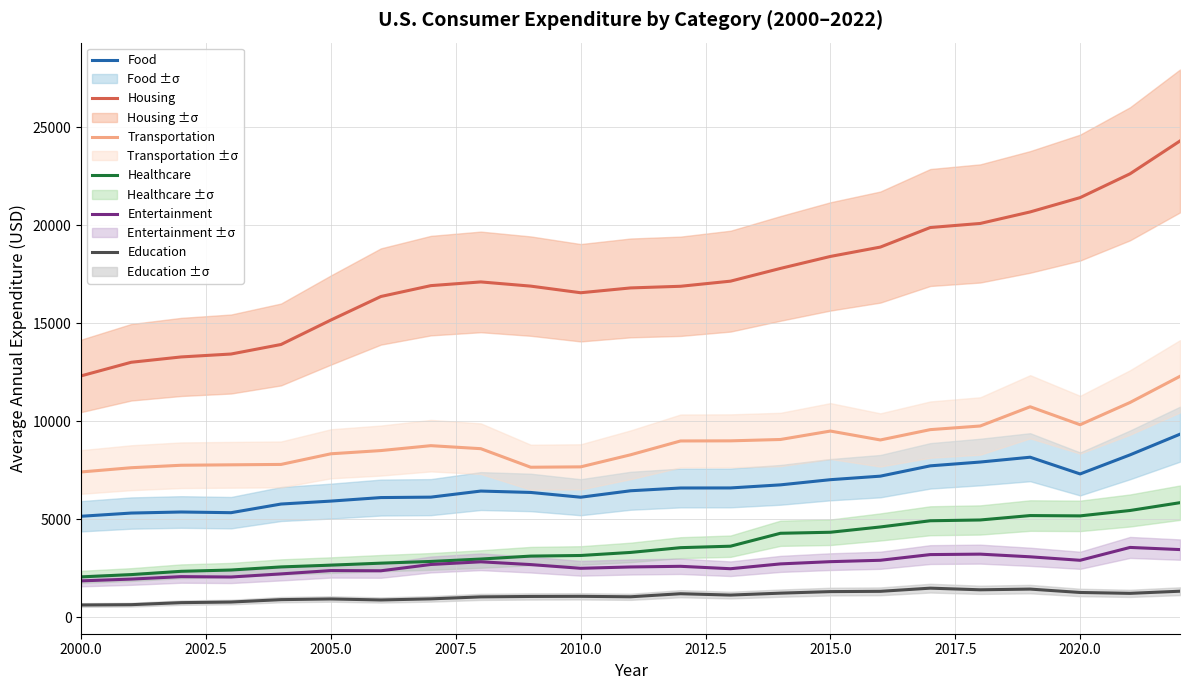

True or false: Transportation and Entertainment cross at least once.

False